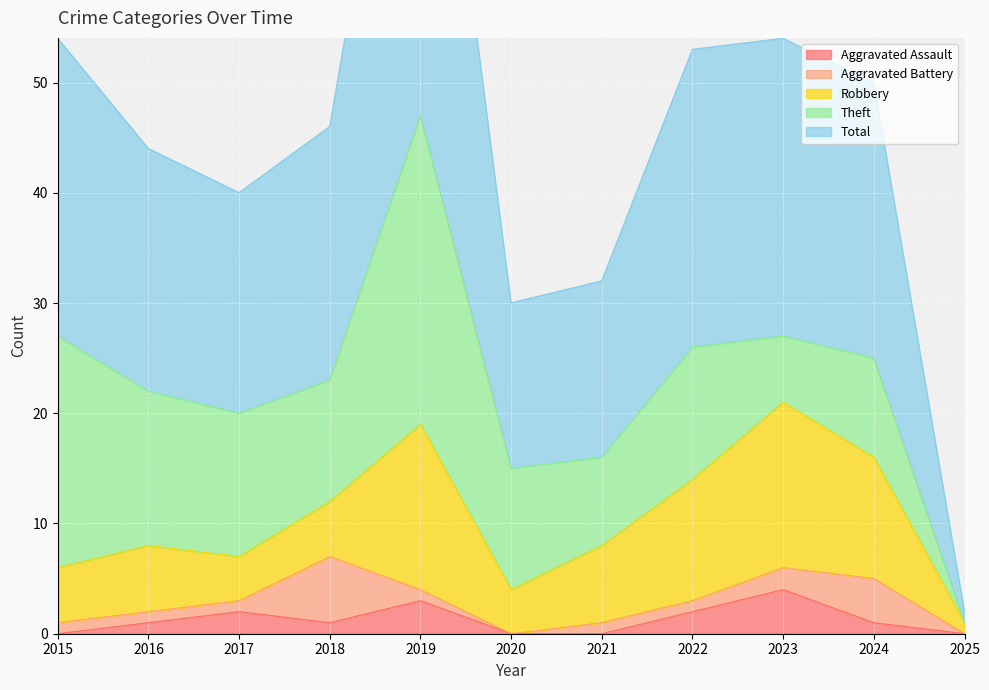

Count the number of data series in this chart.

5